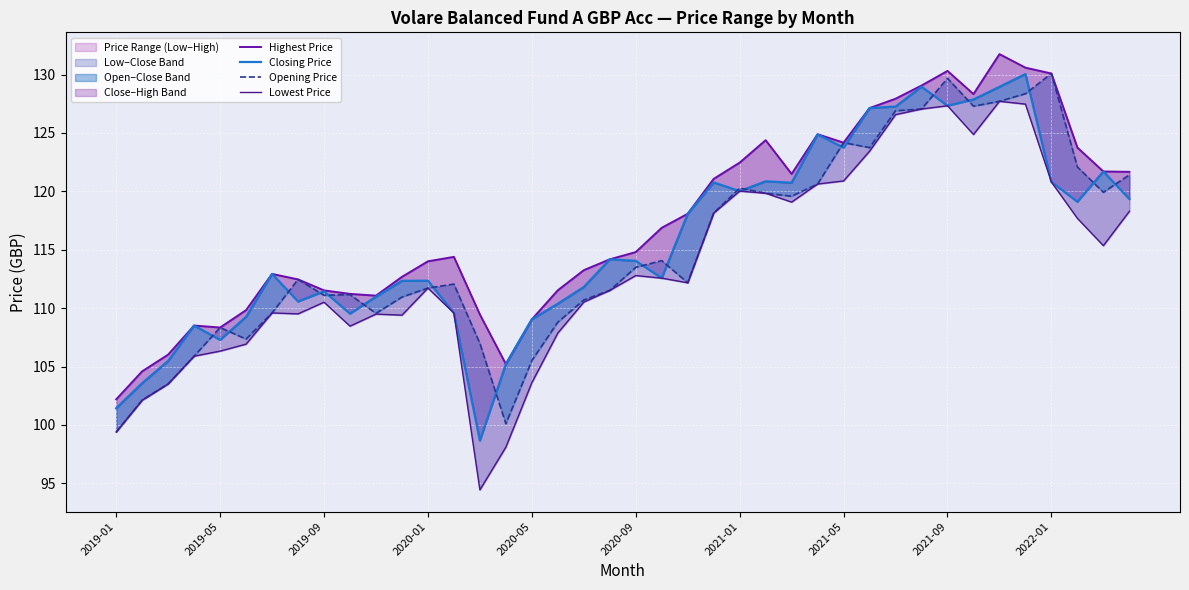

At which category is the sum across all series the highest?

35